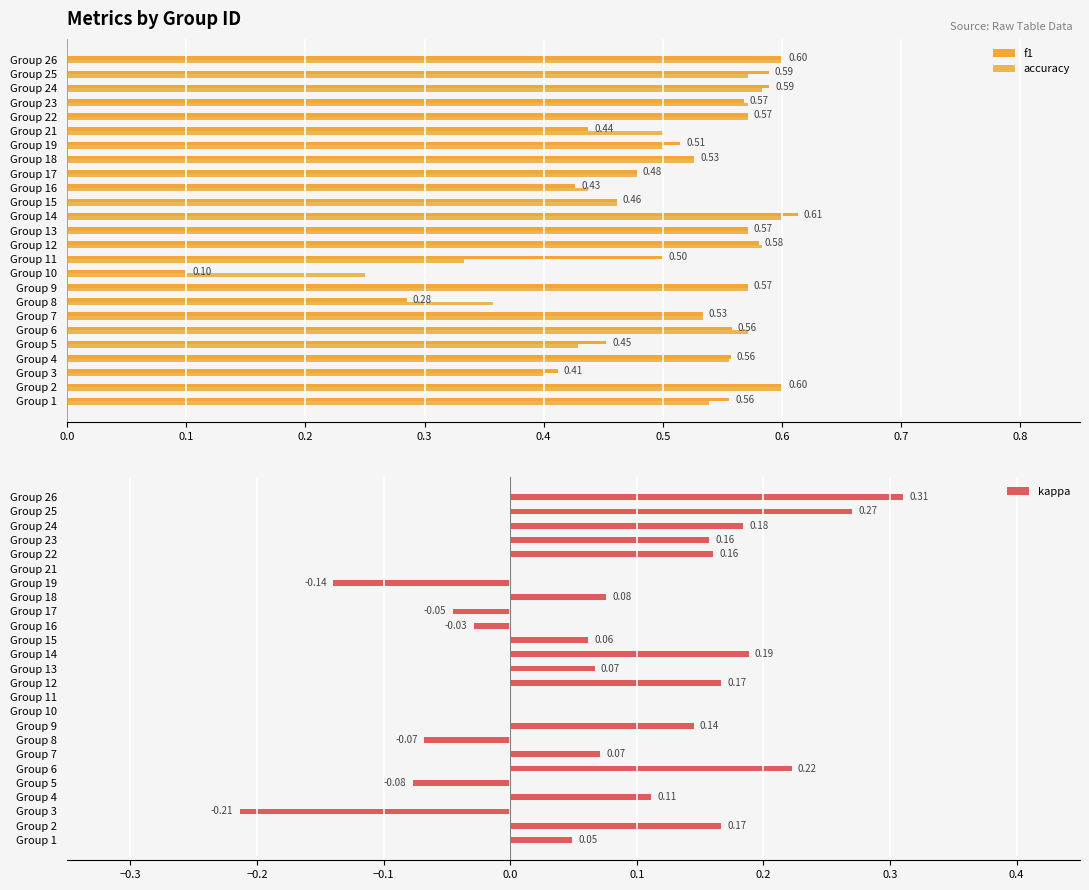

What value does the f1 series have at Group 6?

0.6